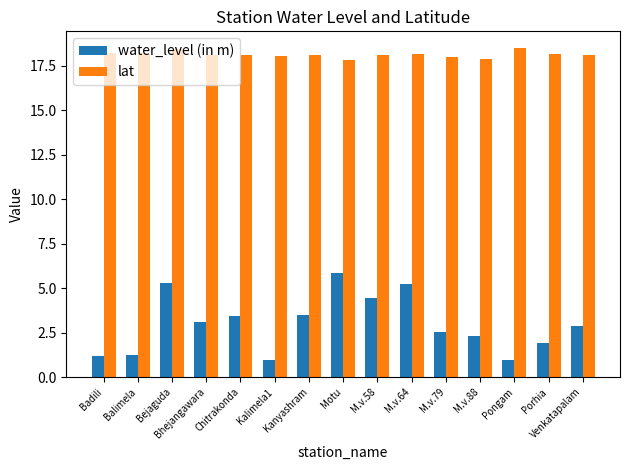

What is the lowest value of the lat series?

17.8